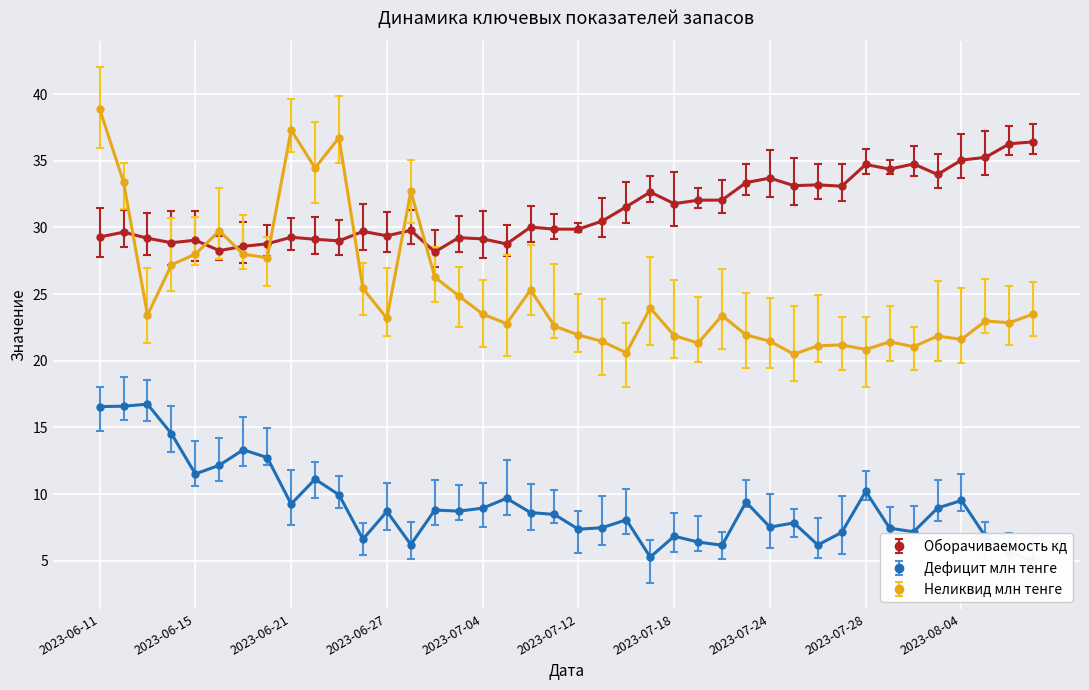

What are all the series names shown in the legend?

Оборачиваемость кд, Дефицит млн тенге, Неликвид млн тенге